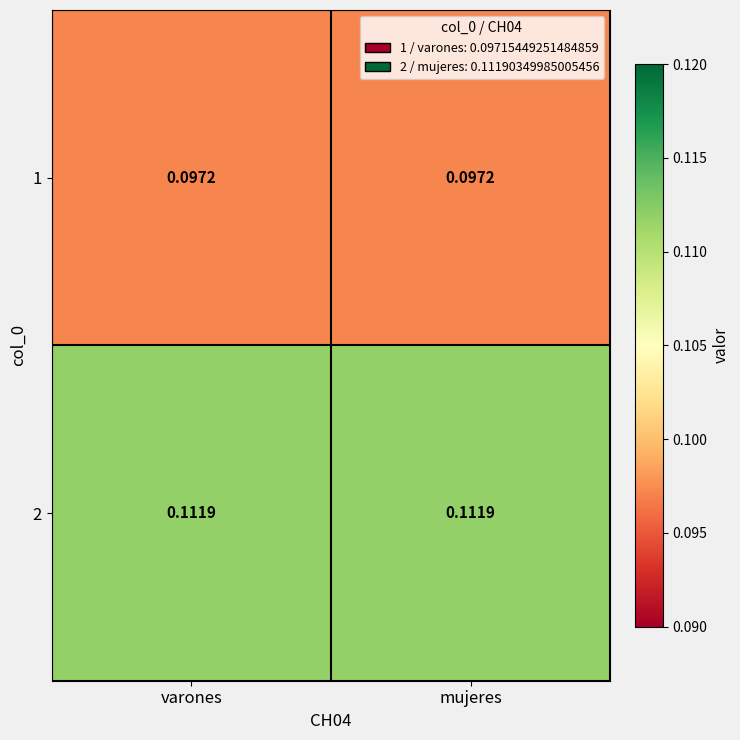

Is the value of 1 at varones greater than the value of 2 at varones?

No